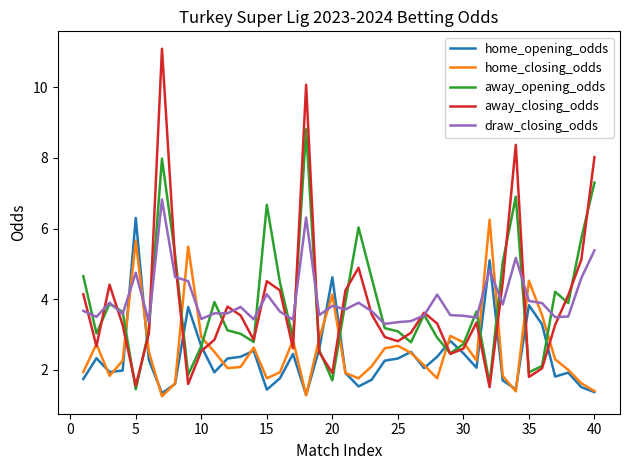

What is the lowest value of the away_closing_odds series?

1.5